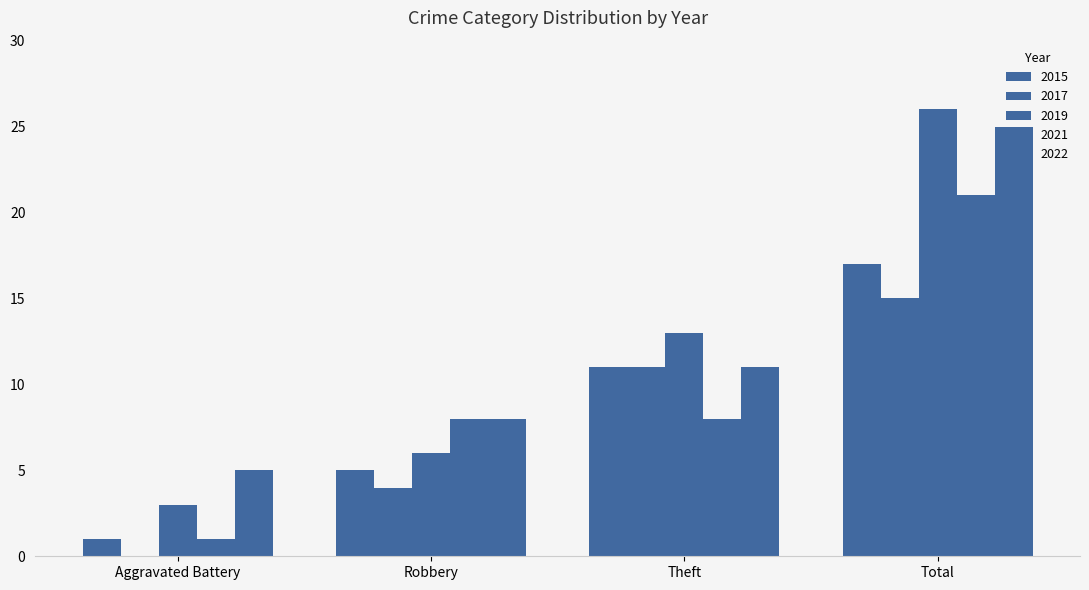

Reading left to right, list all the values displayed in this chart.

2015: 1	5	11	17
2017: 0	4	11	15
2019: 3	6	13	26
2021: 1	8	8	21
2022: 5	8	11	25